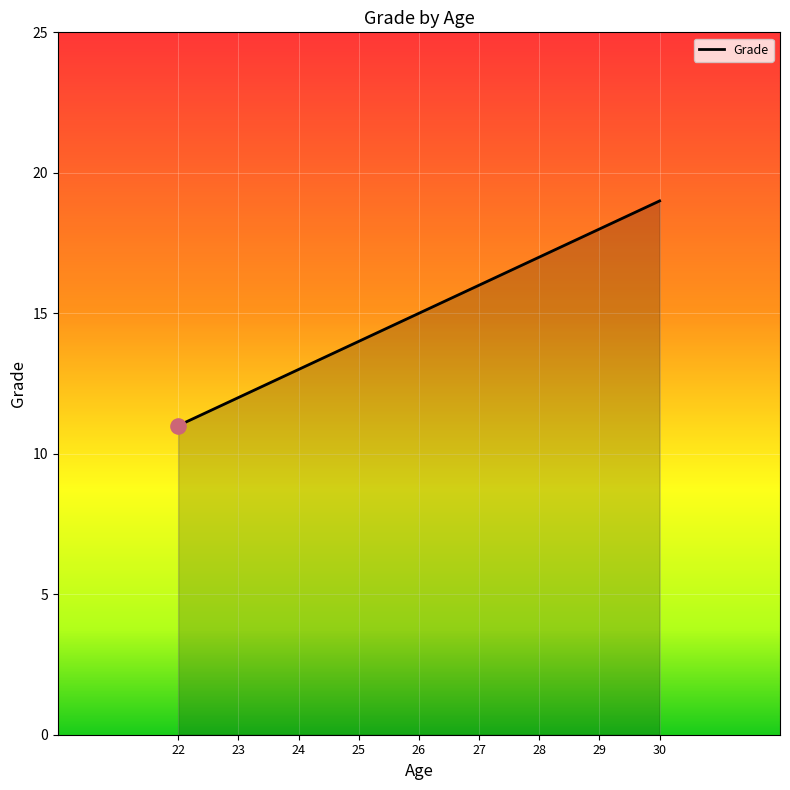

What is the ratio of the value at 25 to the value at 26?

0.9